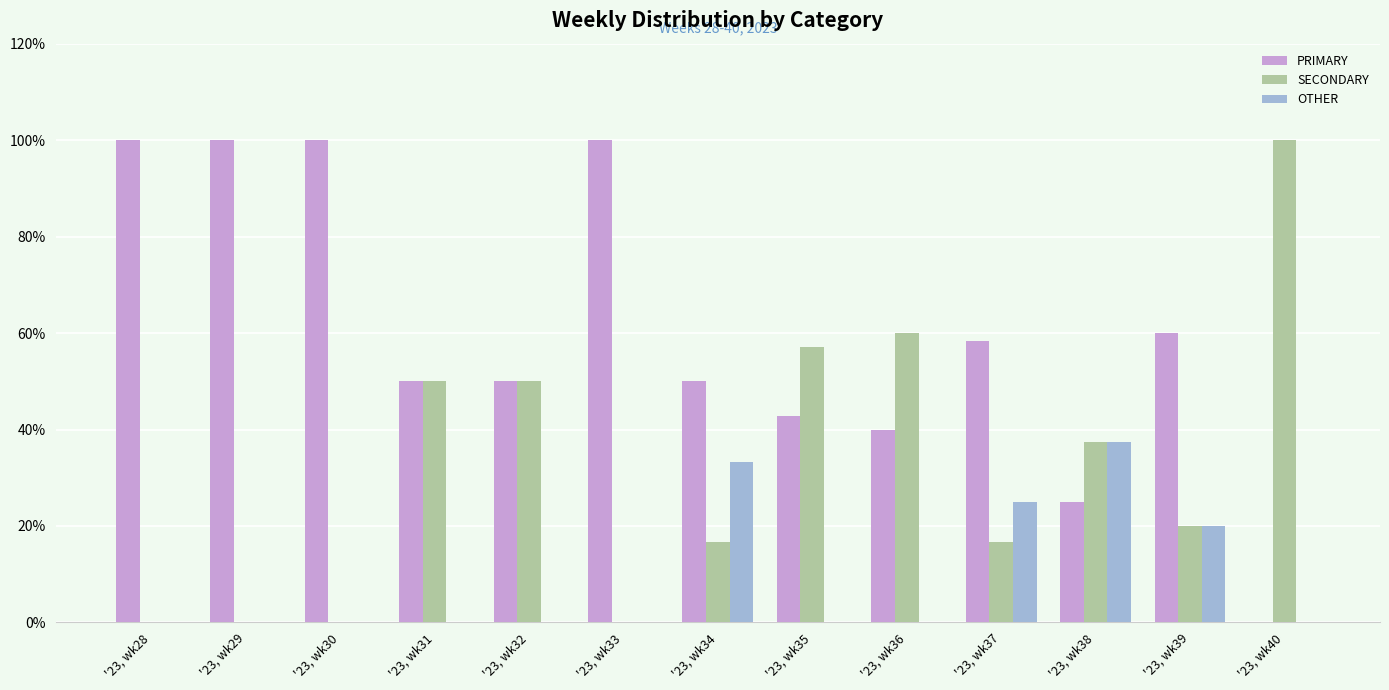

Between '23, wk30 and '23, wk39, which series saw the biggest shift?

PRIMARY